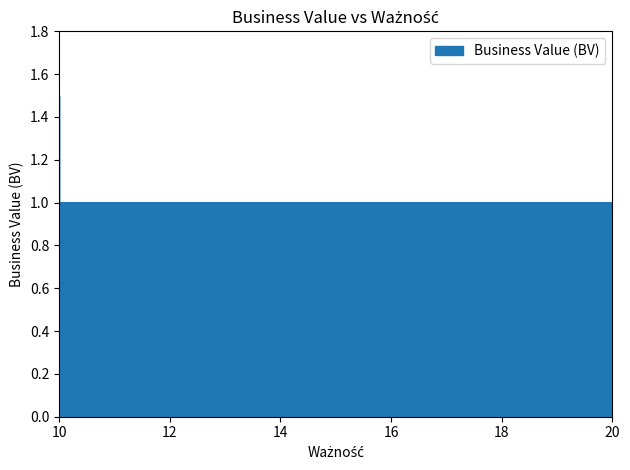

What is the change in value from 10 to 10?

+0.5